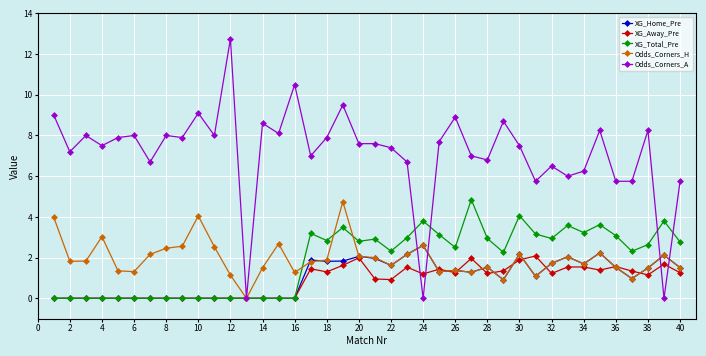

True or false: XG_Total_Pre has more than 2 points higher than both neighbors.

True